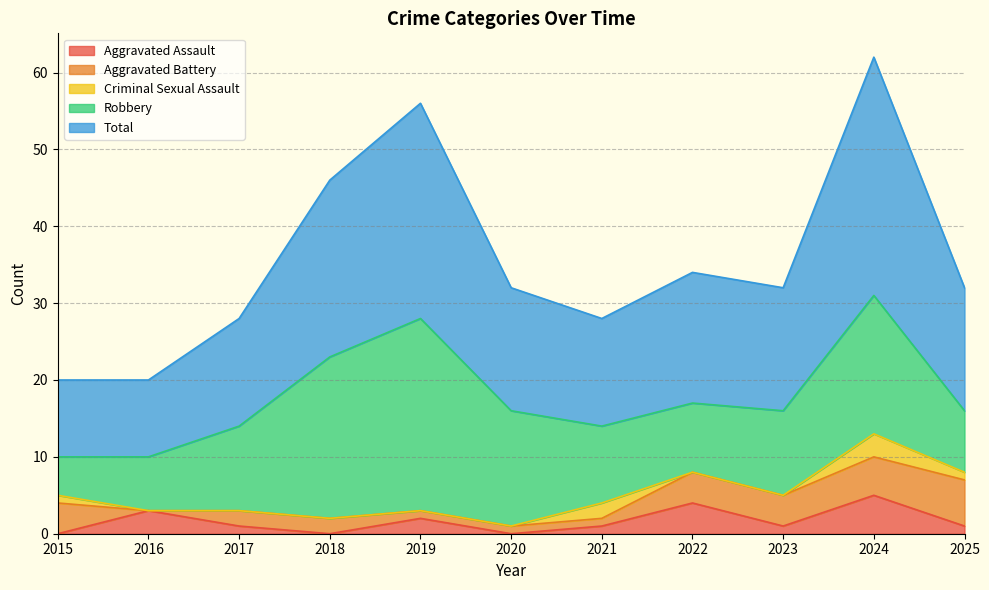

How many interior local peaks does the Aggravated Assault series have?

4